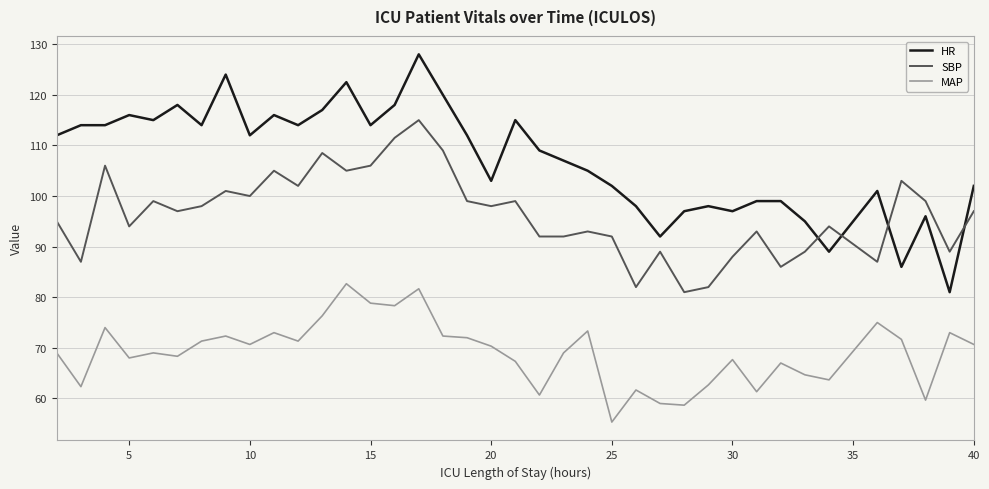

Which series has the widest spread of values?

HR